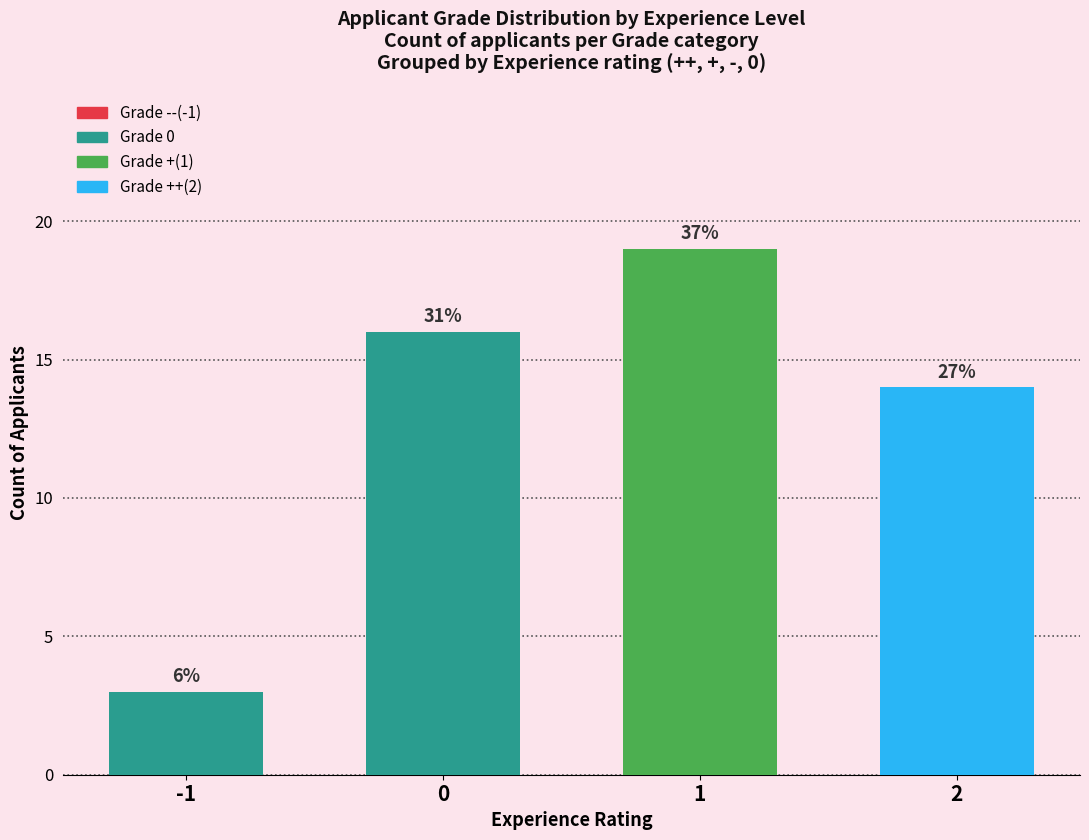

How many positive values does the Grade - series have?

2